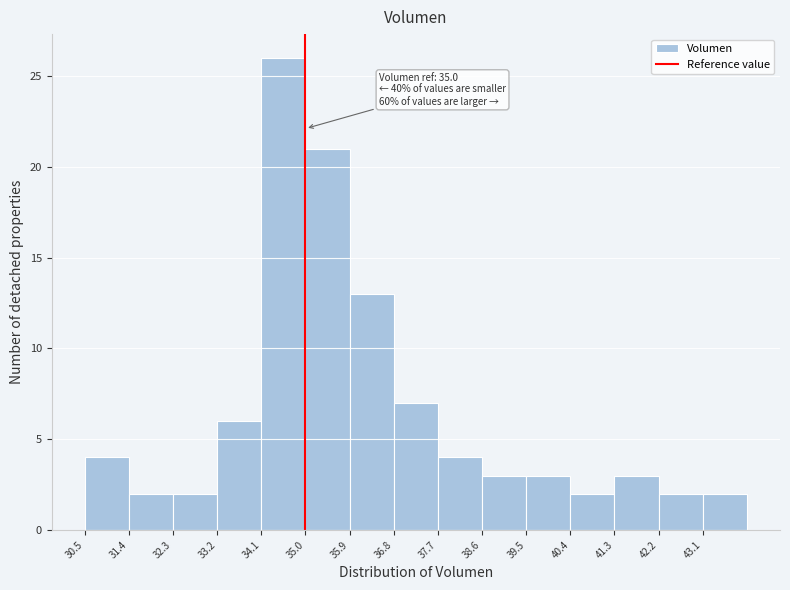

Which range on the x-axis has the tallest bar?

34.1 to 35.0